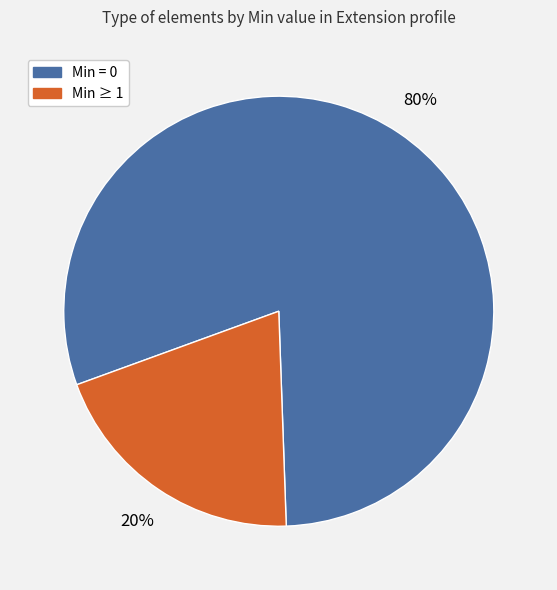

What percentage is the Min = 0 slice, to the nearest percent?

80%